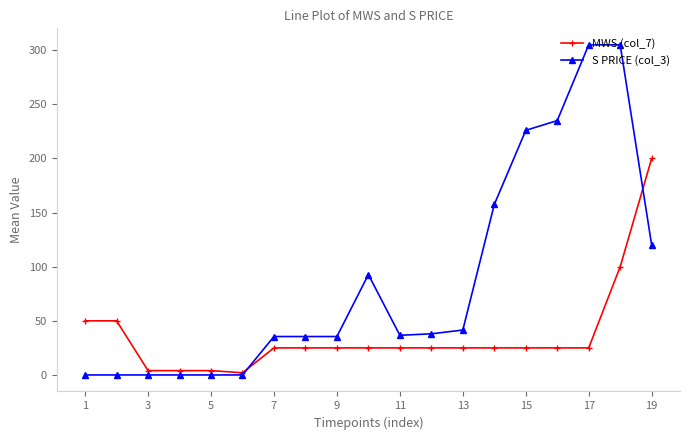

What is the difference between the second highest and second lowest values in the MWS (col_7) series?

96.0